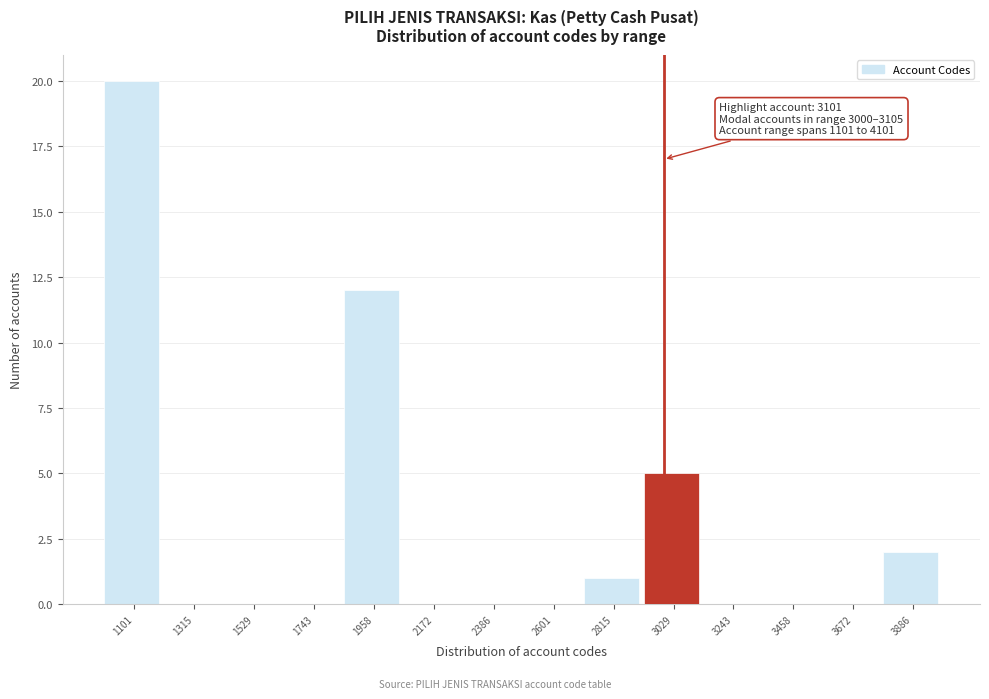

Reading left to right, list all the values displayed in this chart.

1101=20	1315=0	1529=0	1743=0	1958=12	2172=0	2386=0	2601=0	2815=1	3029=5	3243=0	3458=0	3672=0	3886=2